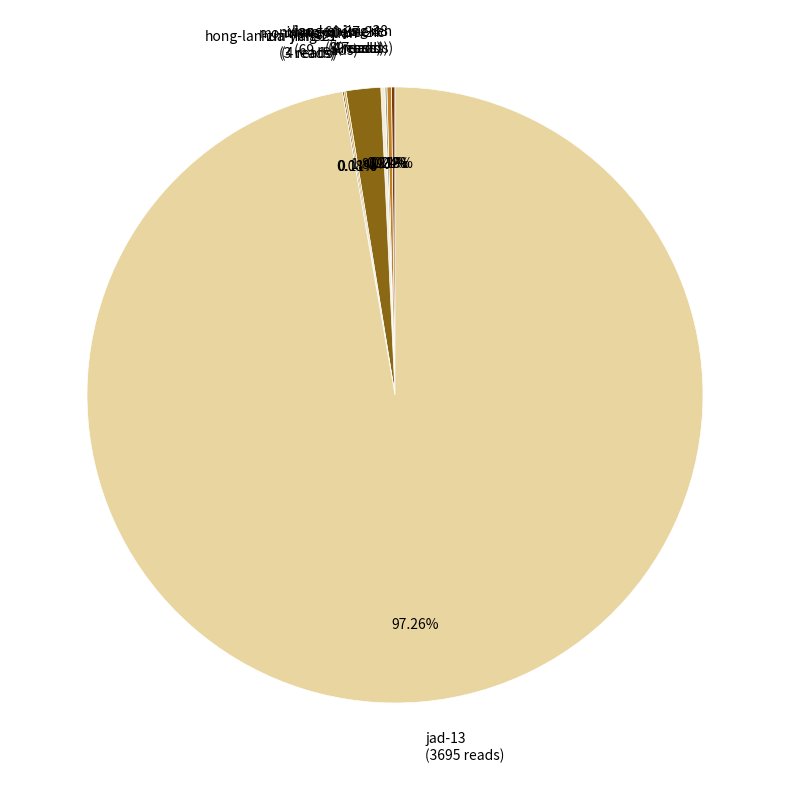

Is there any slice that represents more than half of the pie?

Yes